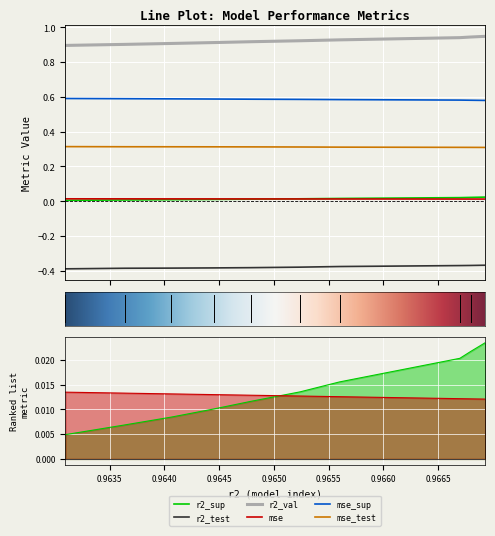

The r2_sup series shows 0.0 at model_5_23_1. True or false?

False